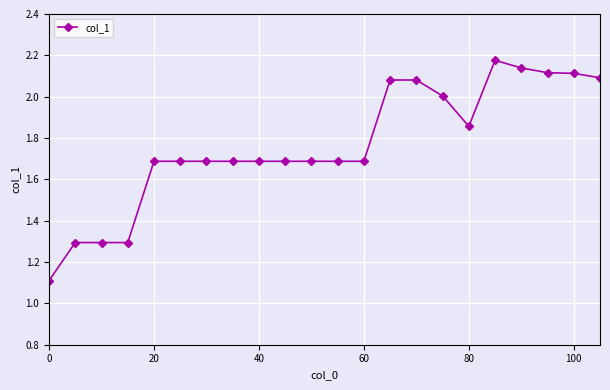

Count the number of categories in the chart.

22